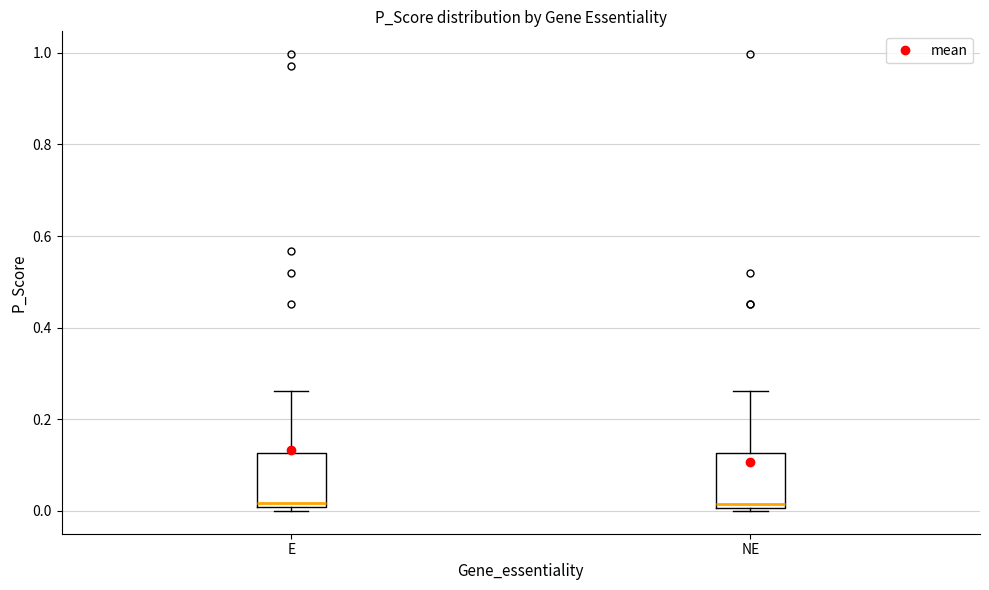

Where does the median line of the box for E sit on the y-axis? The values are not printed on the chart, so give them approximately, as read against the axis.

0.02